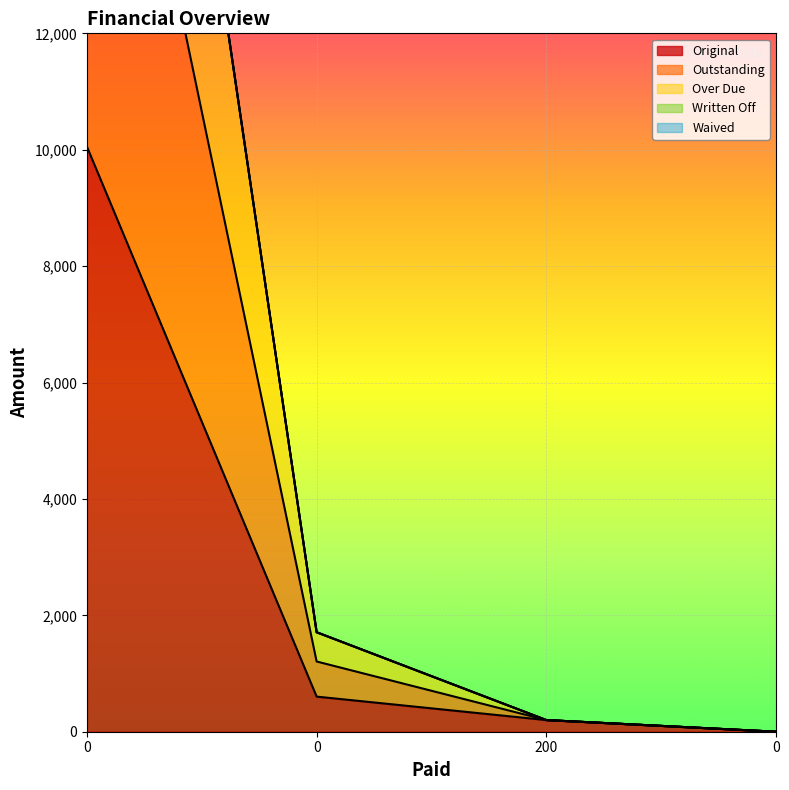

Which series has the largest total across all categories?

Outstanding